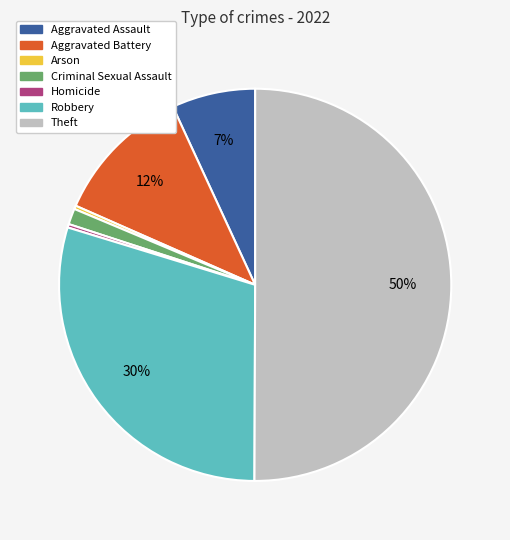

Is Criminal Sexual Assault the majority of the pie?

No